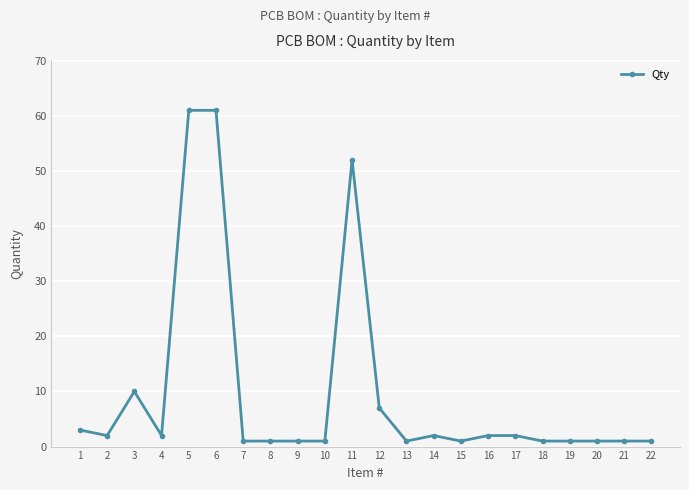

Reading right to left, list all the values displayed in this chart.

1	1	1	1	1	2	2	1	2	1	7	52	1	1	1	1	61	61	2	10	2	3